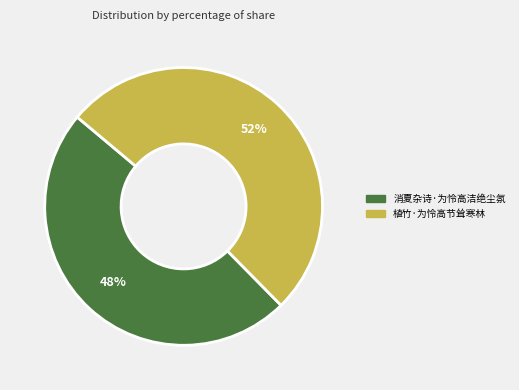

How many segments does this pie chart have?

2